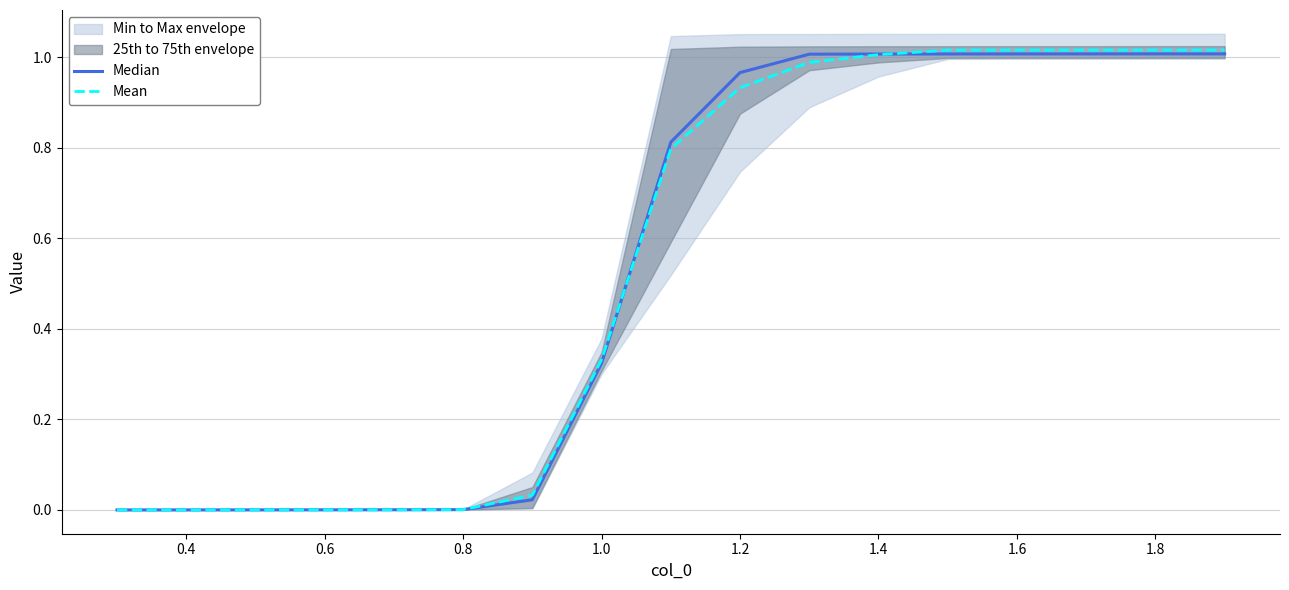

How many values in Mean are above zero?

16